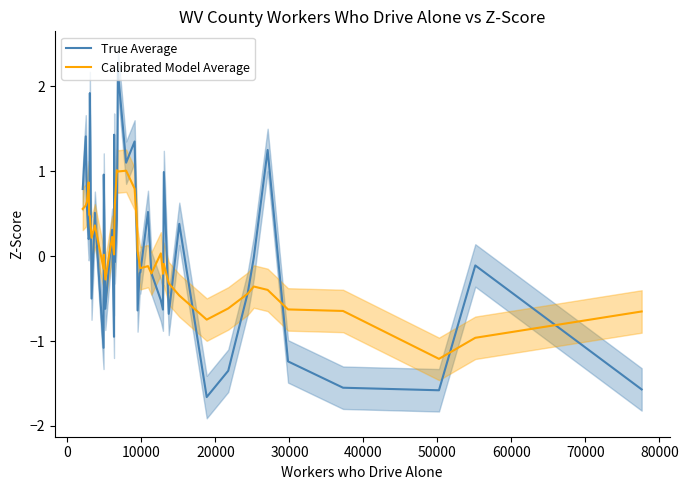

What is the minimum value for Calibrated Model Average?

-1.2